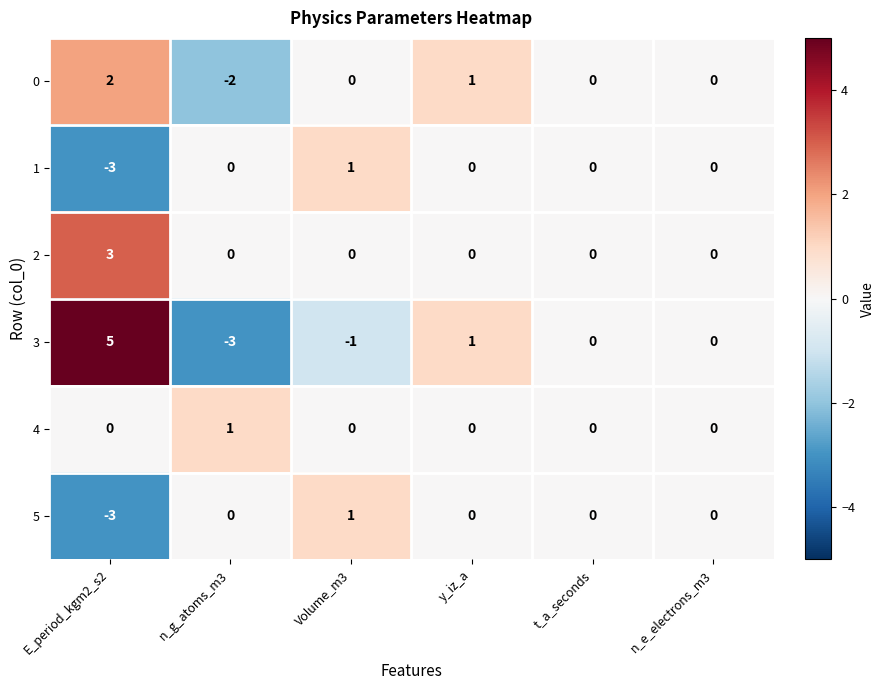

True or false: 0 has a value of 2 at E_period_kgm2_s2.

True